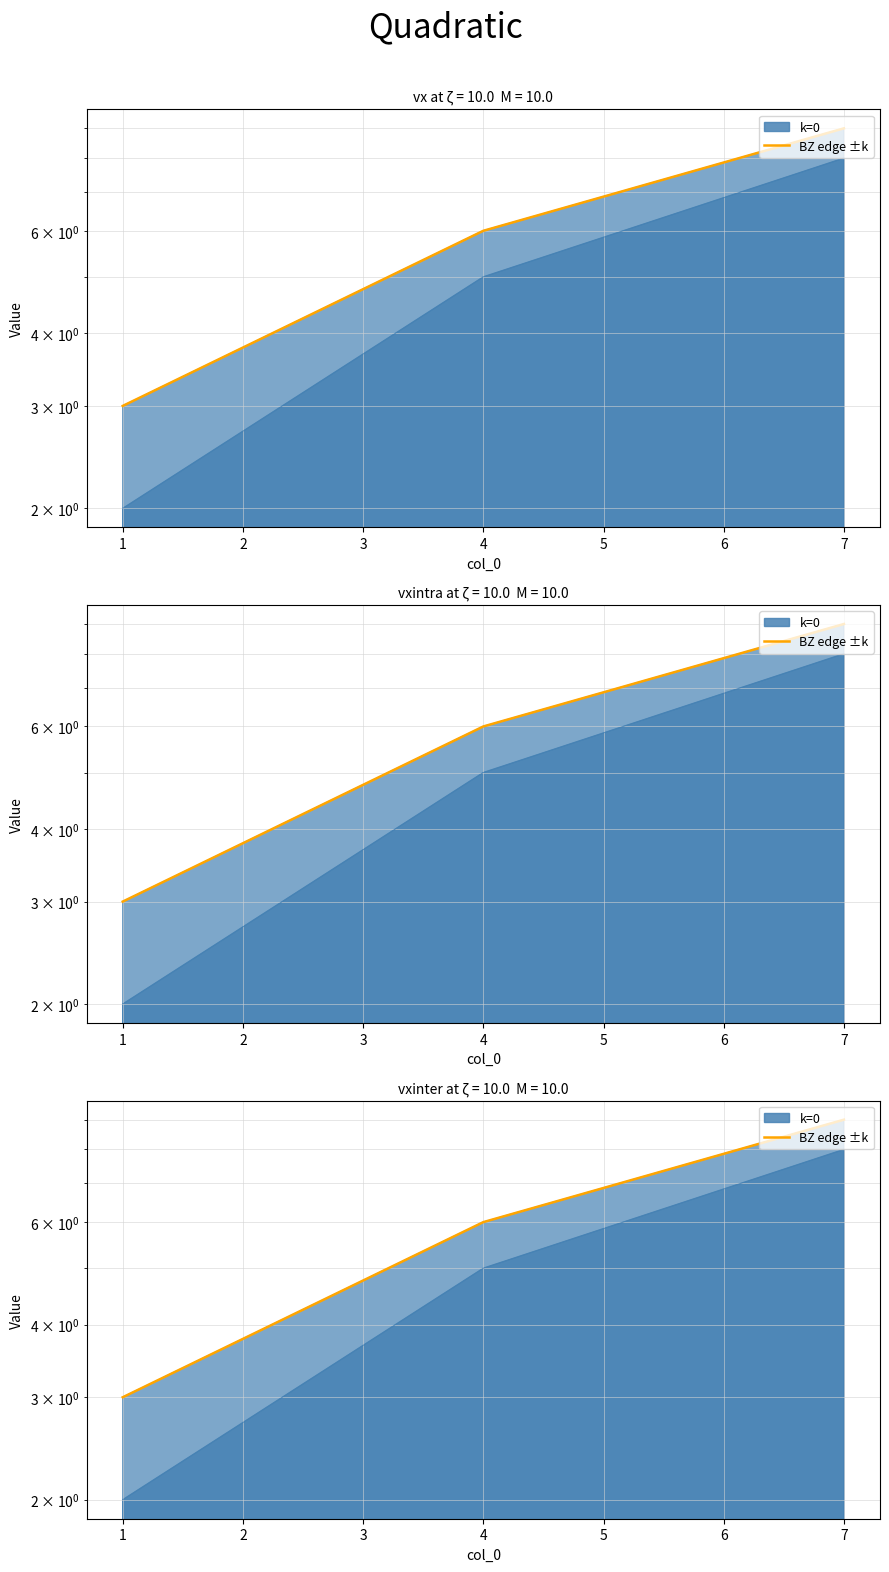

Which series has the largest total across all categories?

BZ edge ±k